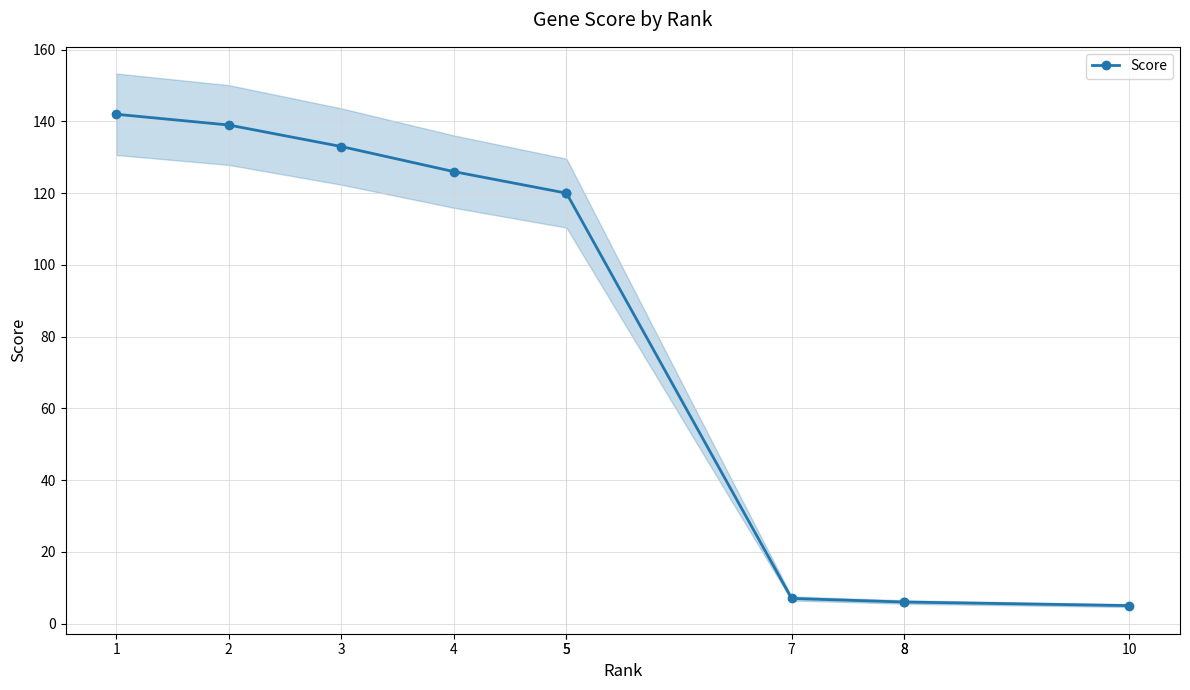

What is the change in value from 5 to 8?

-114